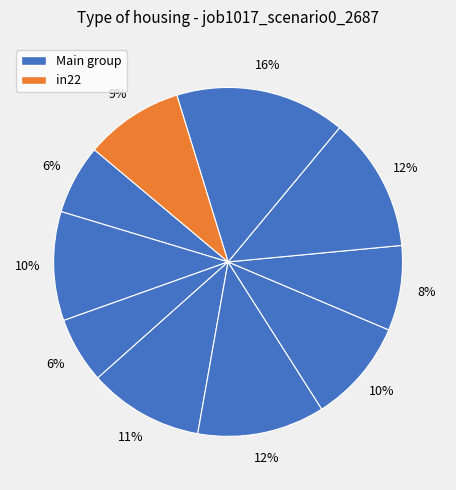

How many segments does this pie chart have?

10